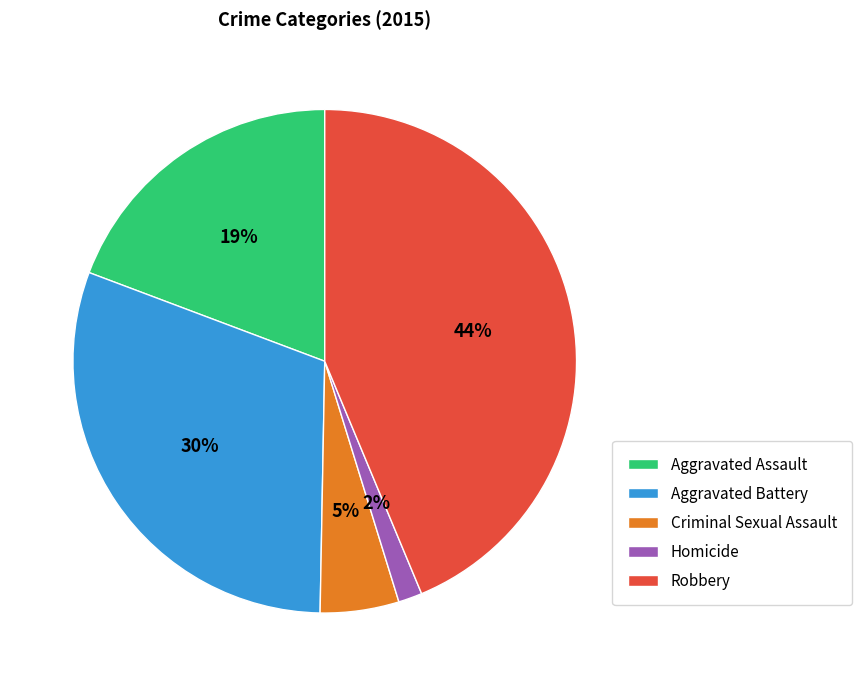

Rank the categories by value from lowest to highest.

Homicide, Criminal Sexual Assault, Aggravated Assault, Aggravated Battery, Robbery